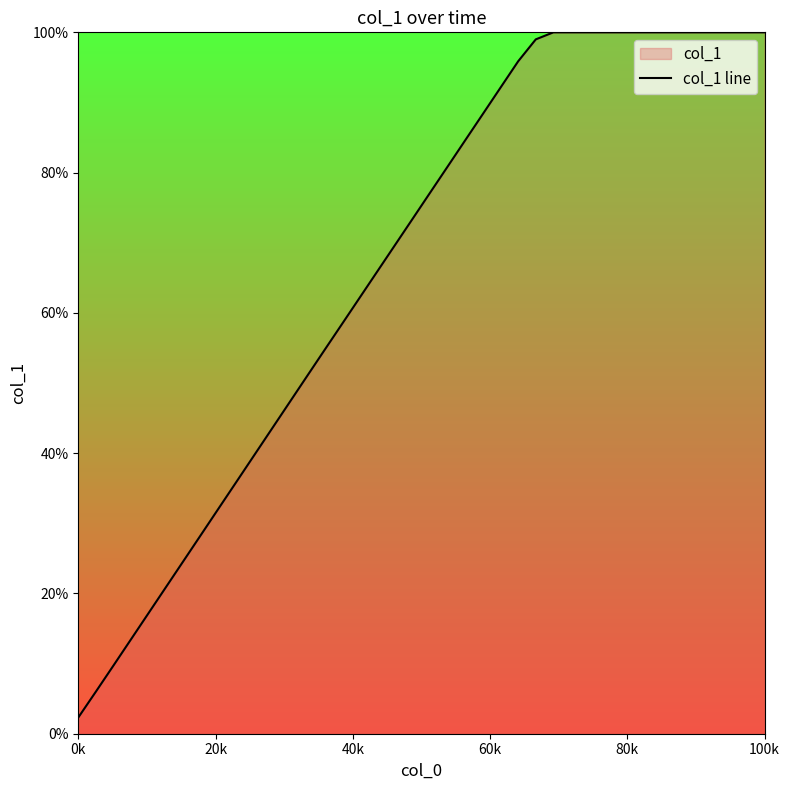

Reading right to left, extract all data points from this chart.

100.0	100.0	100.0	100.0	100.0	100.0	100.0	100.0	100.0	100.0	100.0	100.0	100.0	99.0	95.9	92.1	88.4	84.7	80.9	77.2	73.4	69.7	65.9	62.2	58.5	54.7	51.0	47.2	43.5	39.7	36.0	32.2	28.5	24.7	21.0	17.2	13.5	9.7	6.0	2.3